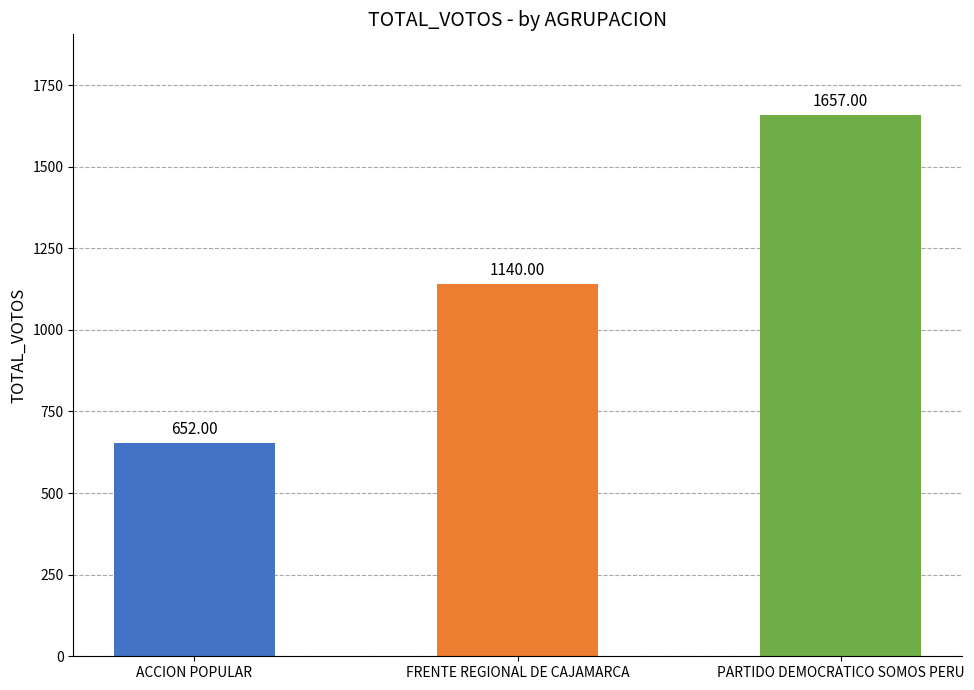

What is the smallest value displayed?

652